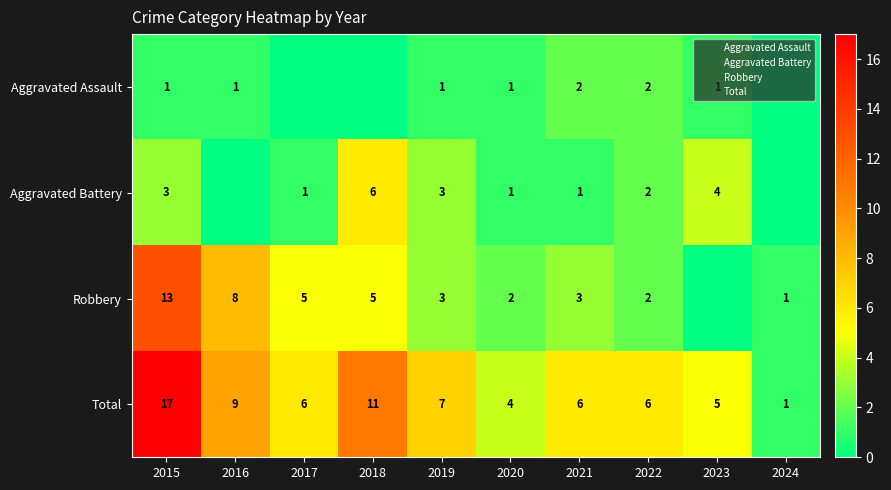

At how many categories does at least one series exceed 9?

2